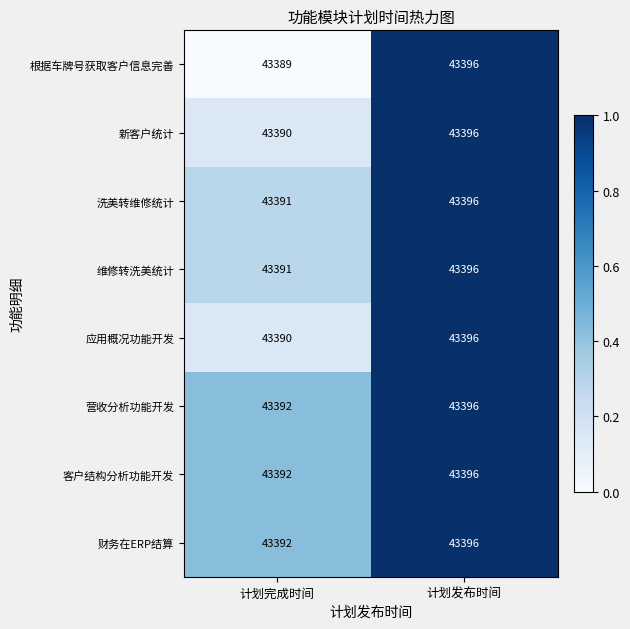

What is the difference between the 洗美转维修统计 values at 计划发布时间 and 计划完成时间?

5